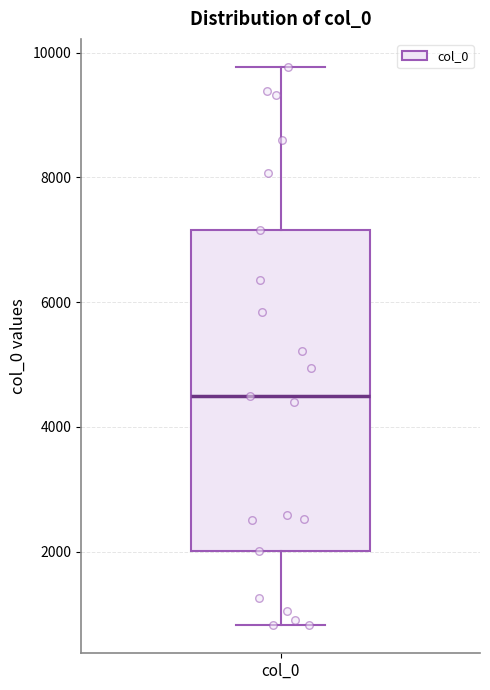

Transcribe this box plot: give where the median line is, the range the box spans, and where the two whiskers end, as read against the y-axis. The values are not printed on the chart, so give them approximately, as read against the axis.

median 4600, box 2000 to 7200, whiskers 800 to 9800